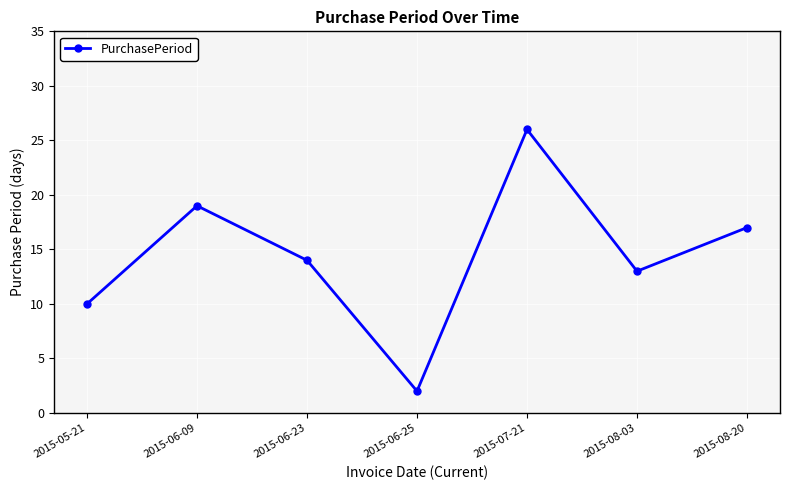

At which category does the chart reach its minimum across all series?

2015-06-25